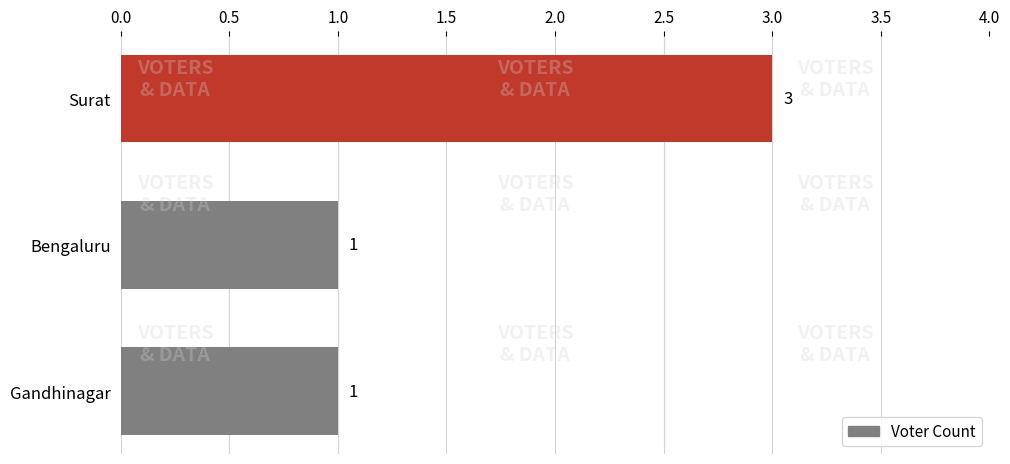

How many bars are there in total?

3